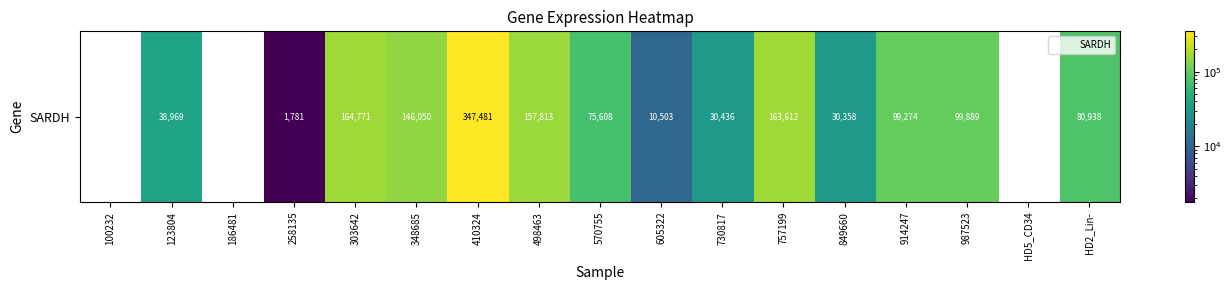

Reading left to right, list all the values displayed in this chart.

100232=0	123804=38969	186481=0	258135=1781	303642=164771	348685=146050	410324=347481	498463=157813	570755=75608	605322=10503	730817=30436	757199=163612	849660=30358	914247=99274	987523=99889	HD5_CD34=0	HD2_Lin-=80938